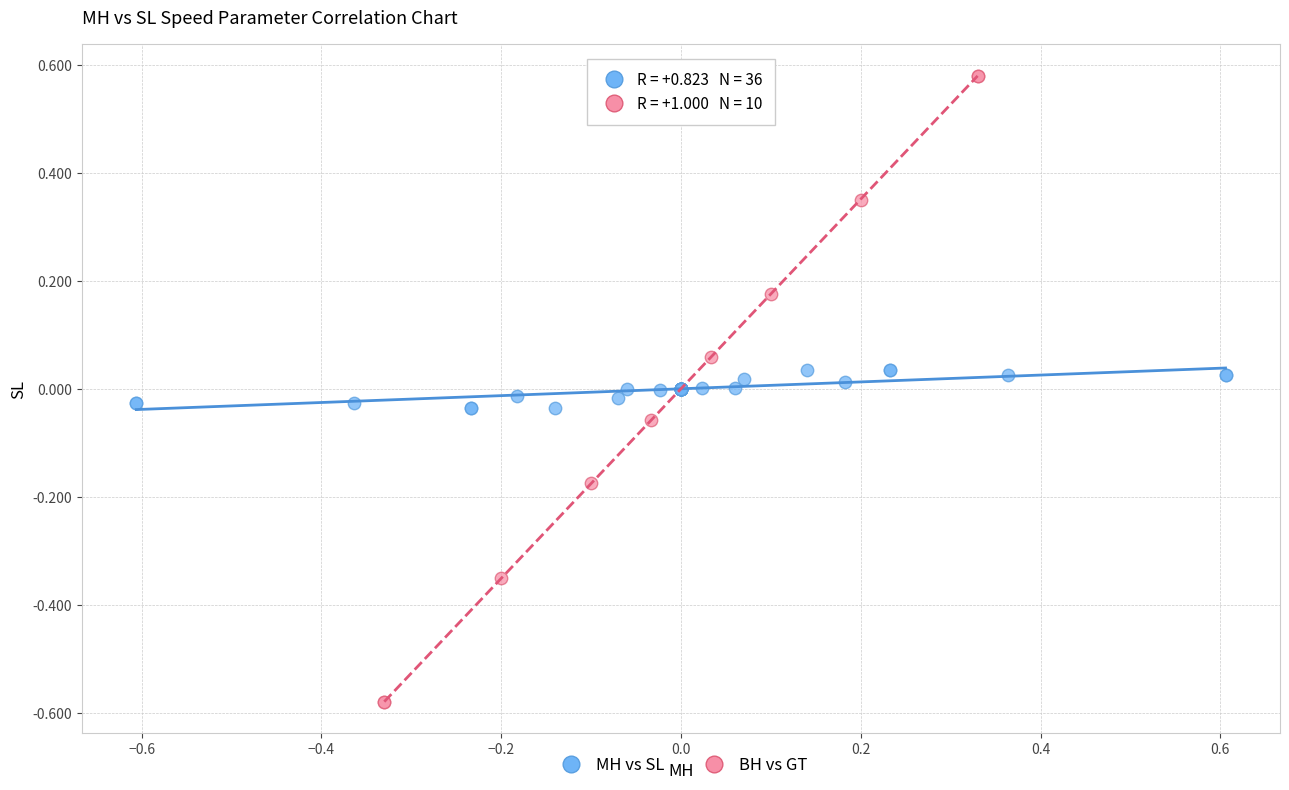

Which series contains the lowest Y value?

BH vs GT